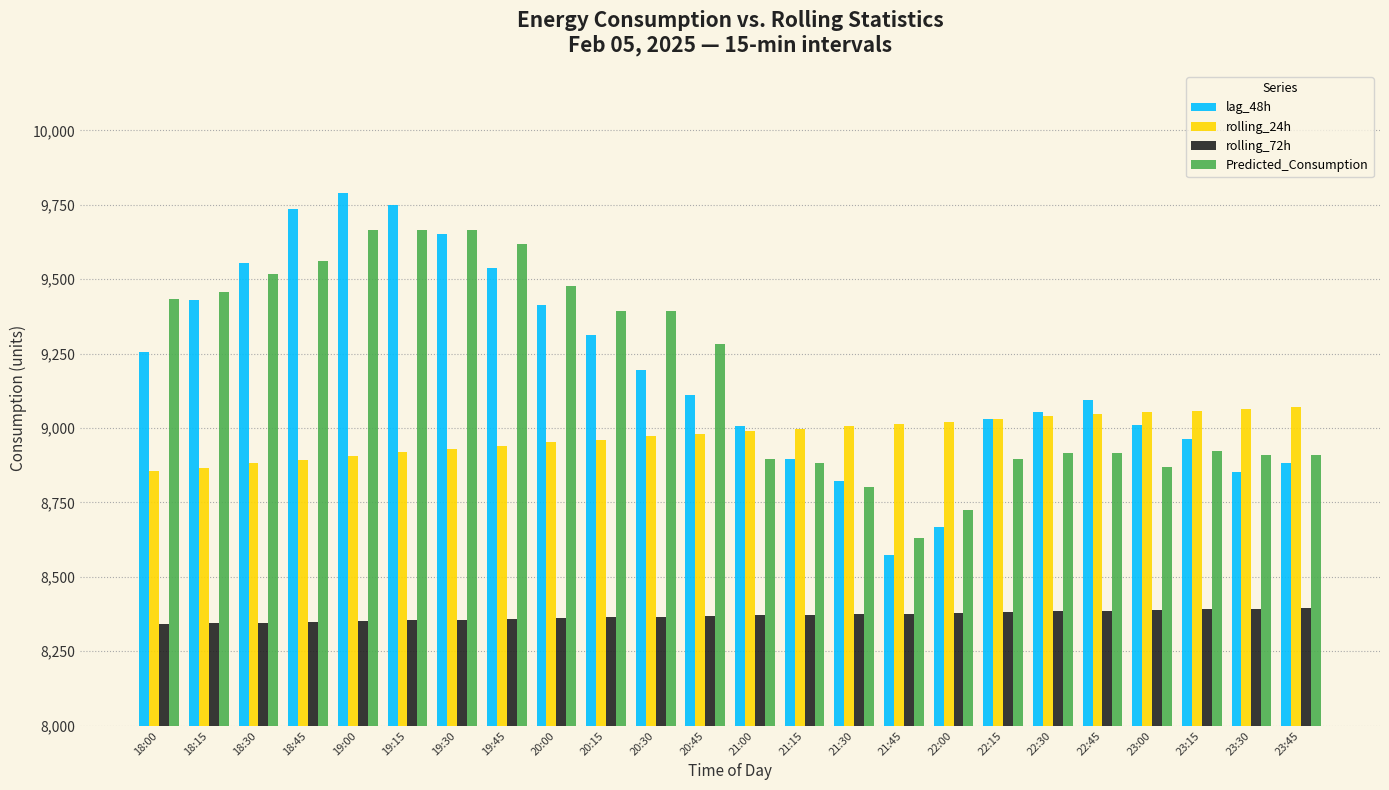

What is the total value across all series at 19:15?

36686.2